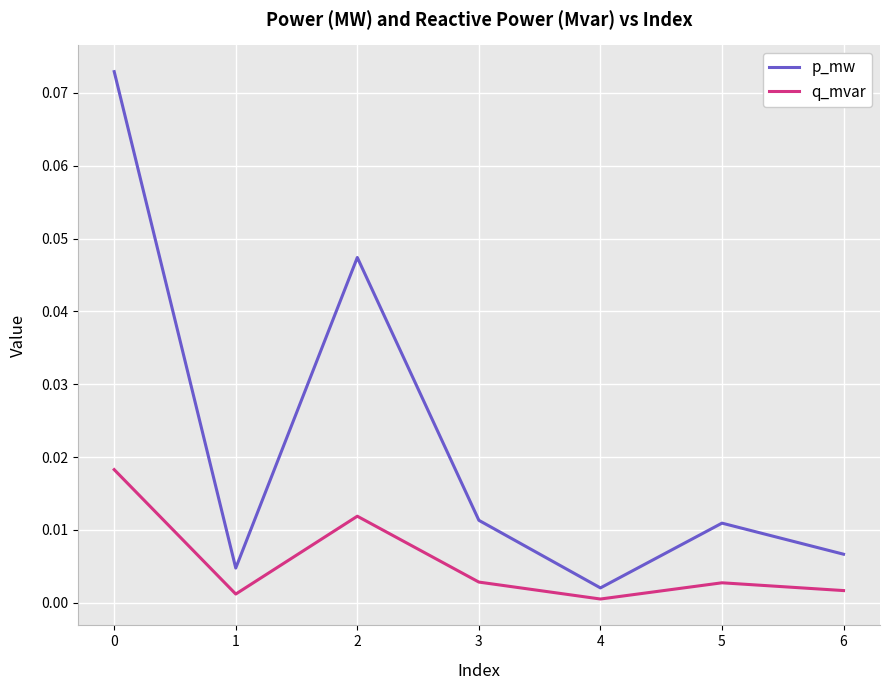

At which label does p_mw reach its minimum?

4